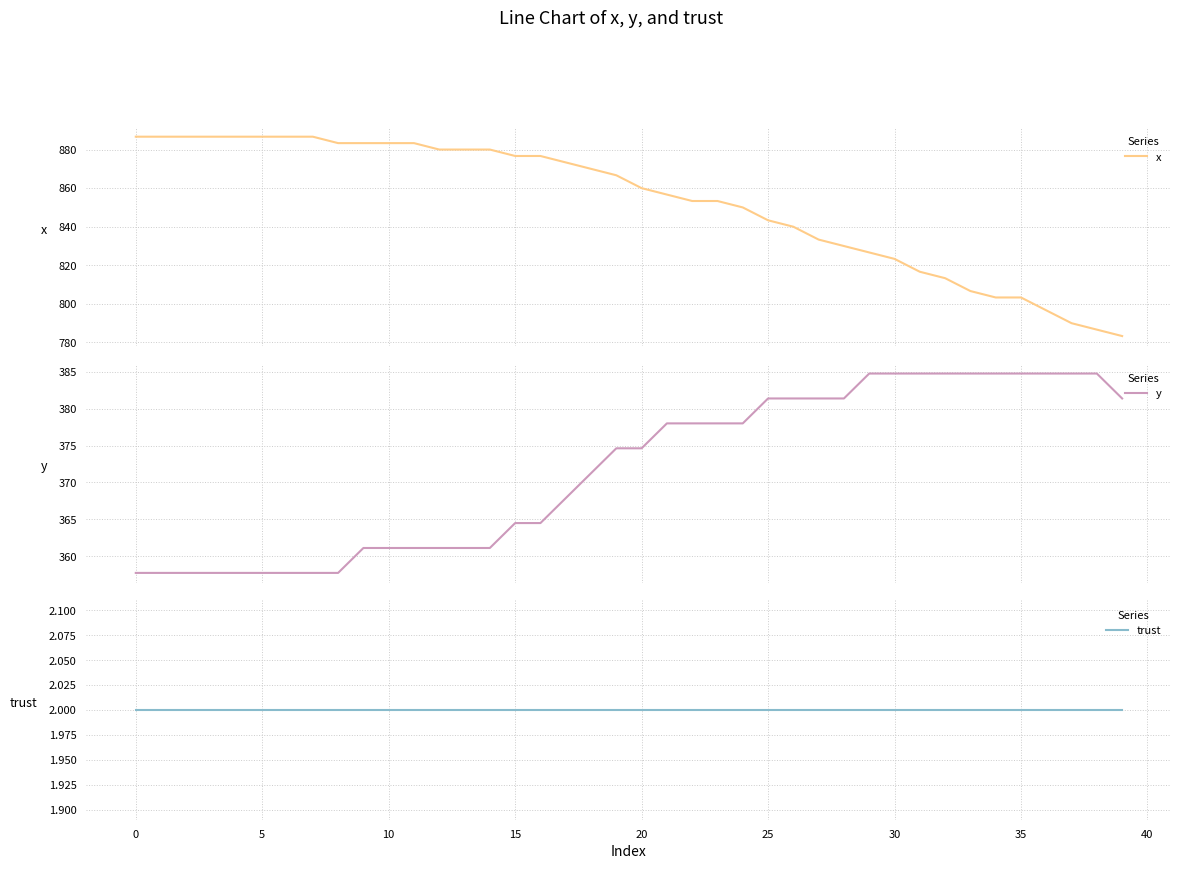

Which series has the largest range (max minus min)?

x